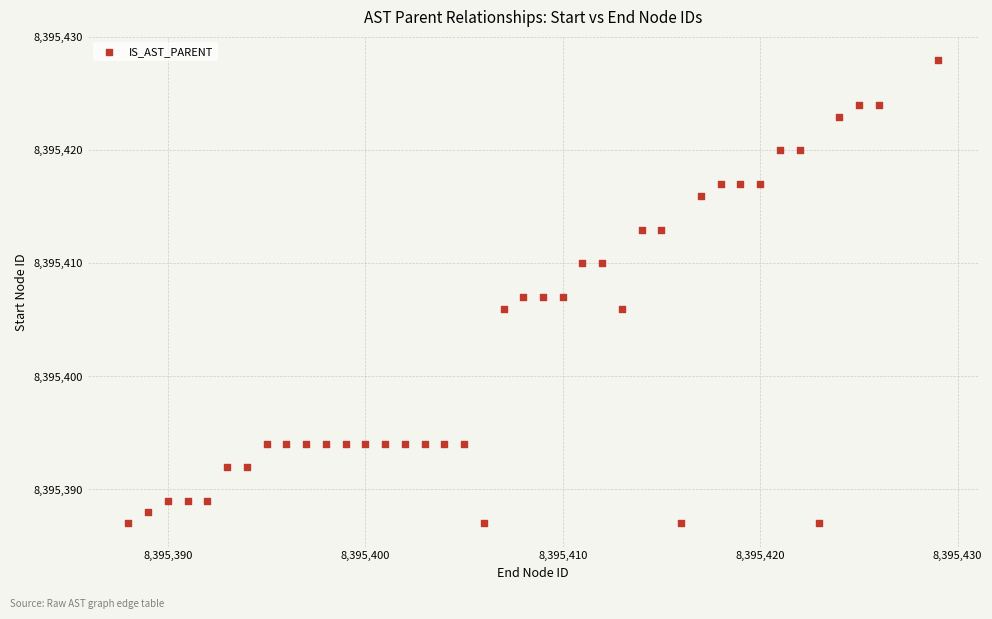

What is the range of X values (max minus min)?

41